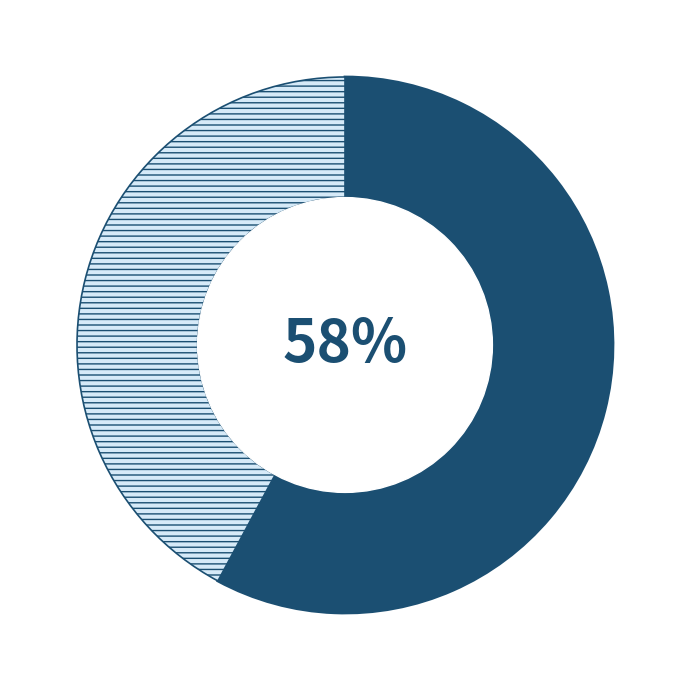

To the nearest percent, what is the average slice percentage?

50%